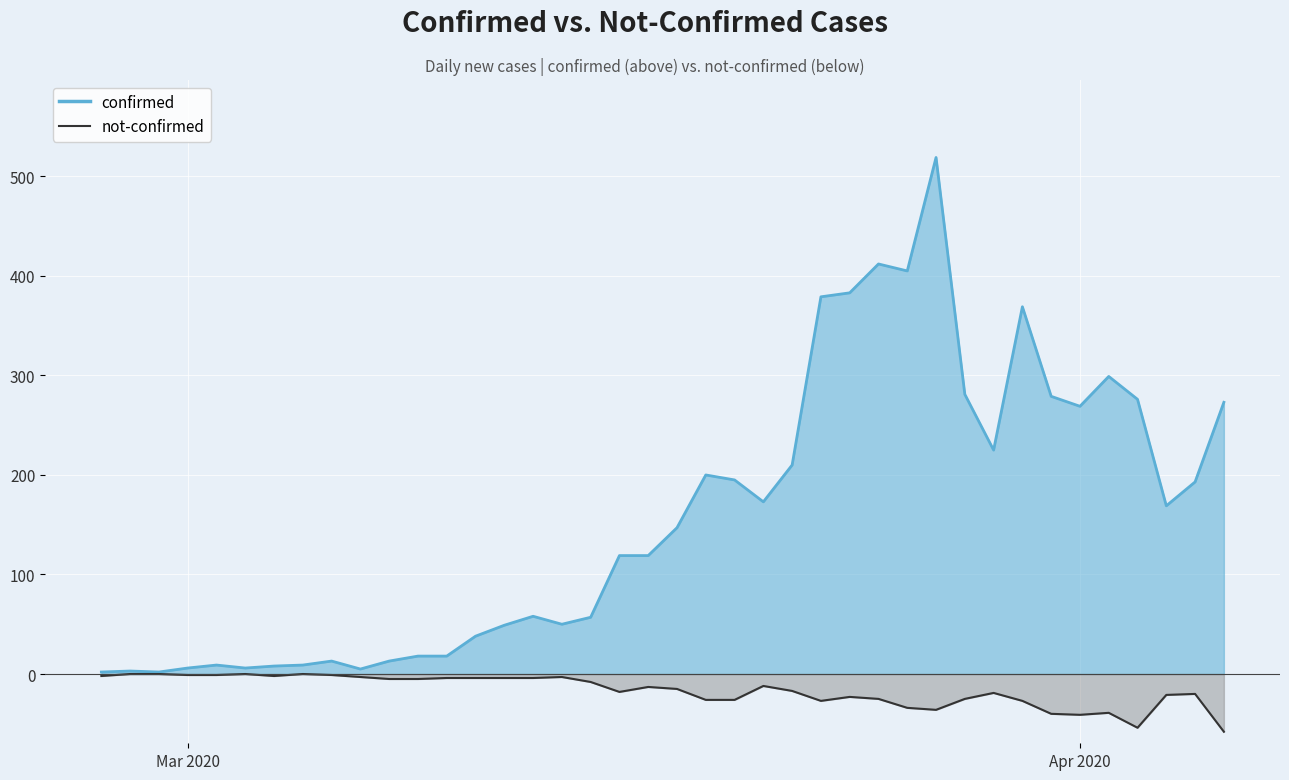

At which label does confirmed reach its minimum?

2020-02-27